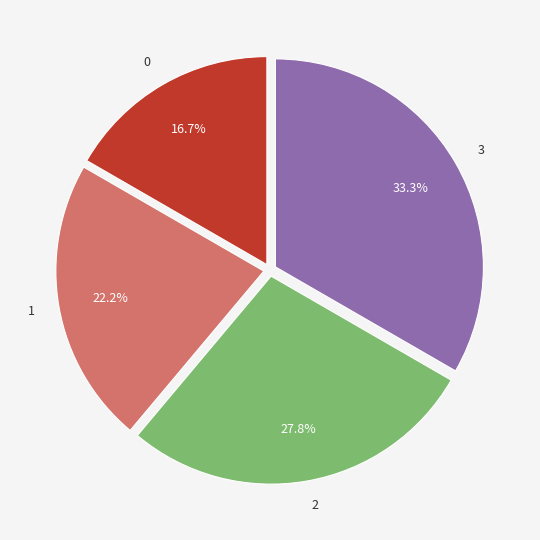

To the nearest percent, what percentage of the pie is 0?

17%